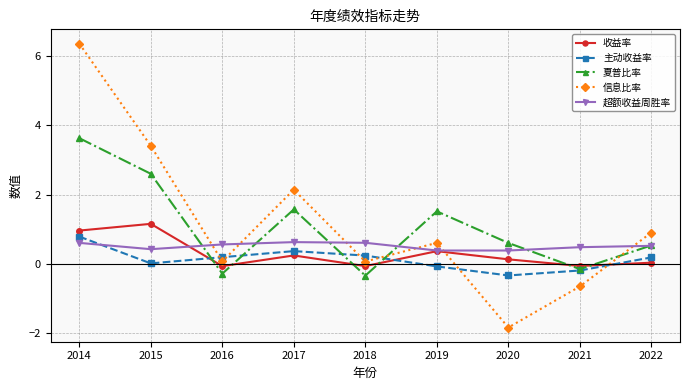

What is the value of the 超额收益周胜率 point at the 8th from the left?

0.5